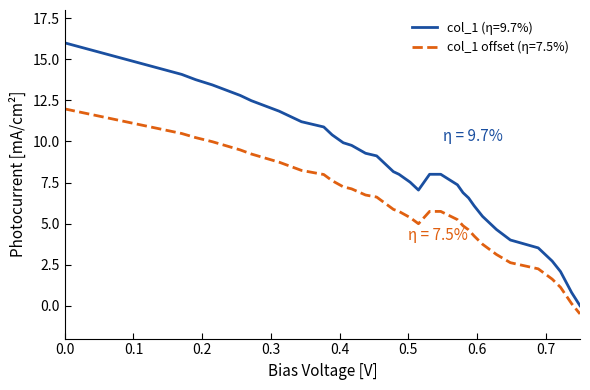

What is the lowest value of the col_1 offset (η=7.5%) series?

-0.5